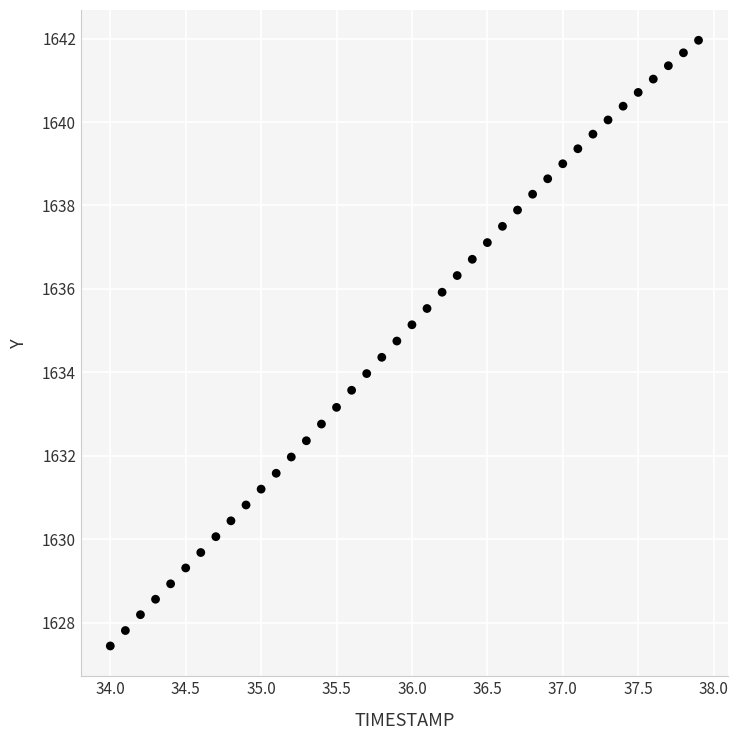

What is the range of Y values (max minus min)?

14.5